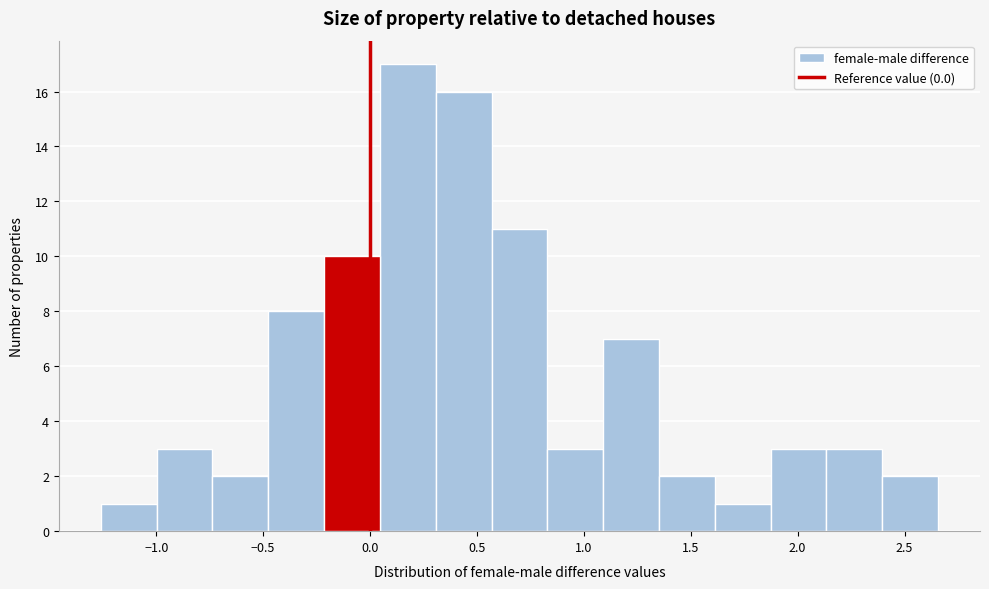

Reading left to right, list every bar in this chart as the range it spans on the x-axis followed by its height. Neither the bar edges nor the heights are printed on the chart, so give them approximately, as read against the axes.

-1.25 to -1.00: 1
-1.00 to -0.75: 3
-0.75 to -0.50: 2
-0.50 to -0.20: 8
-0.20 to 0.05: 10
0.05 to 0.30: 17
0.30 to 0.55: 16
0.55 to 0.85: 11
0.85 to 1.10: 3
1.10 to 1.35: 7
1.35 to 1.60: 2
1.60 to 1.85: 1
1.85 to 2.15: 3
2.15 to 2.40: 3
2.40 to 2.65: 2